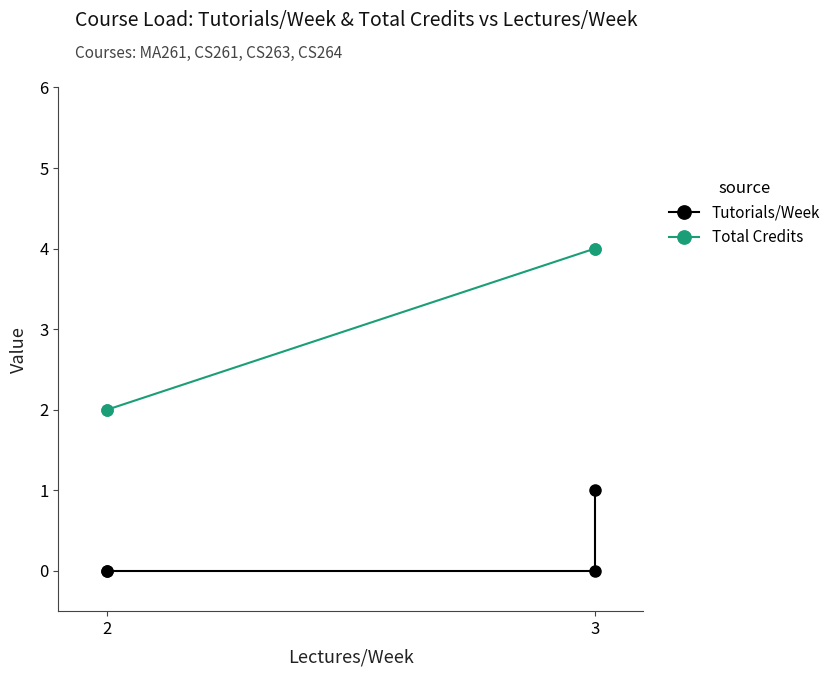

True or false: Total Credits and Tutorials/Week intersect in this chart.

False